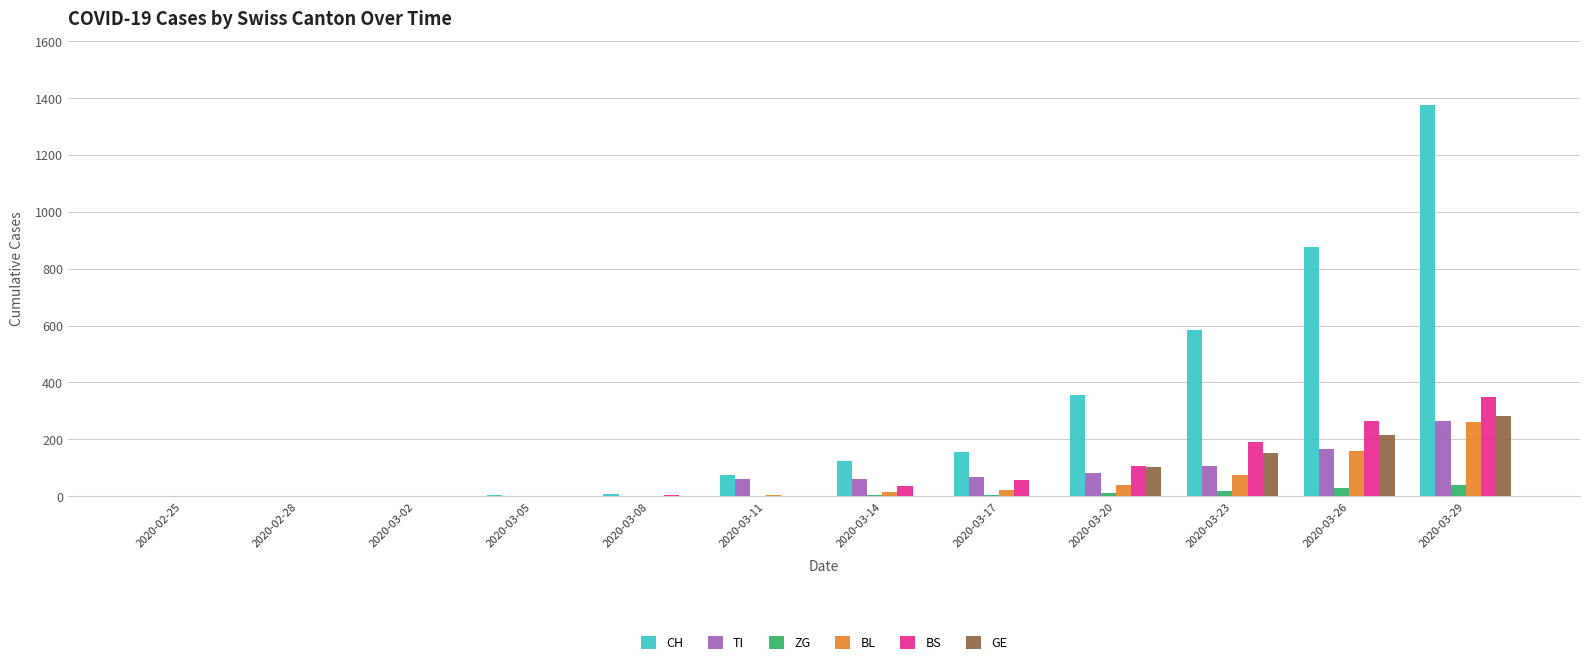

True or false: ZG has a value of 0 at 2020-03-11.

True